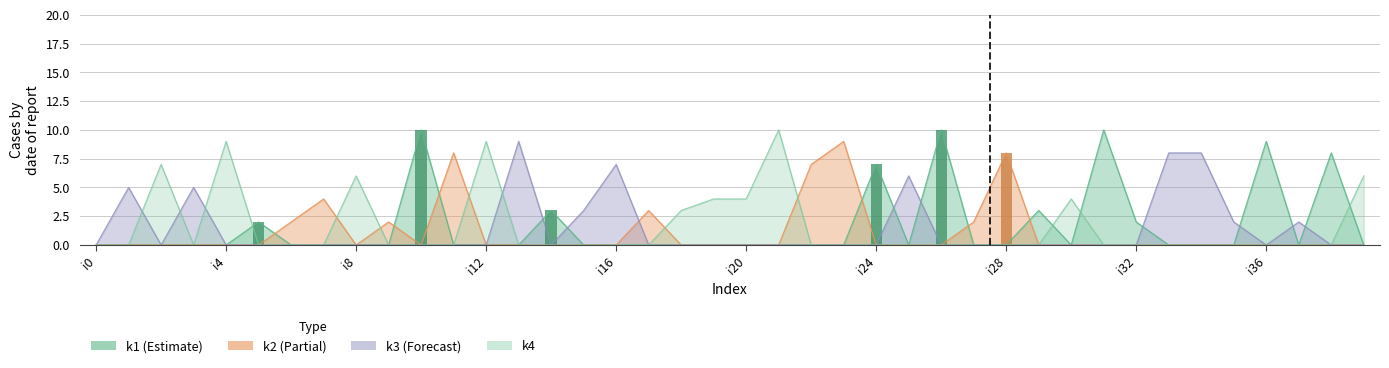

Which series has the widest spread of values?

k1